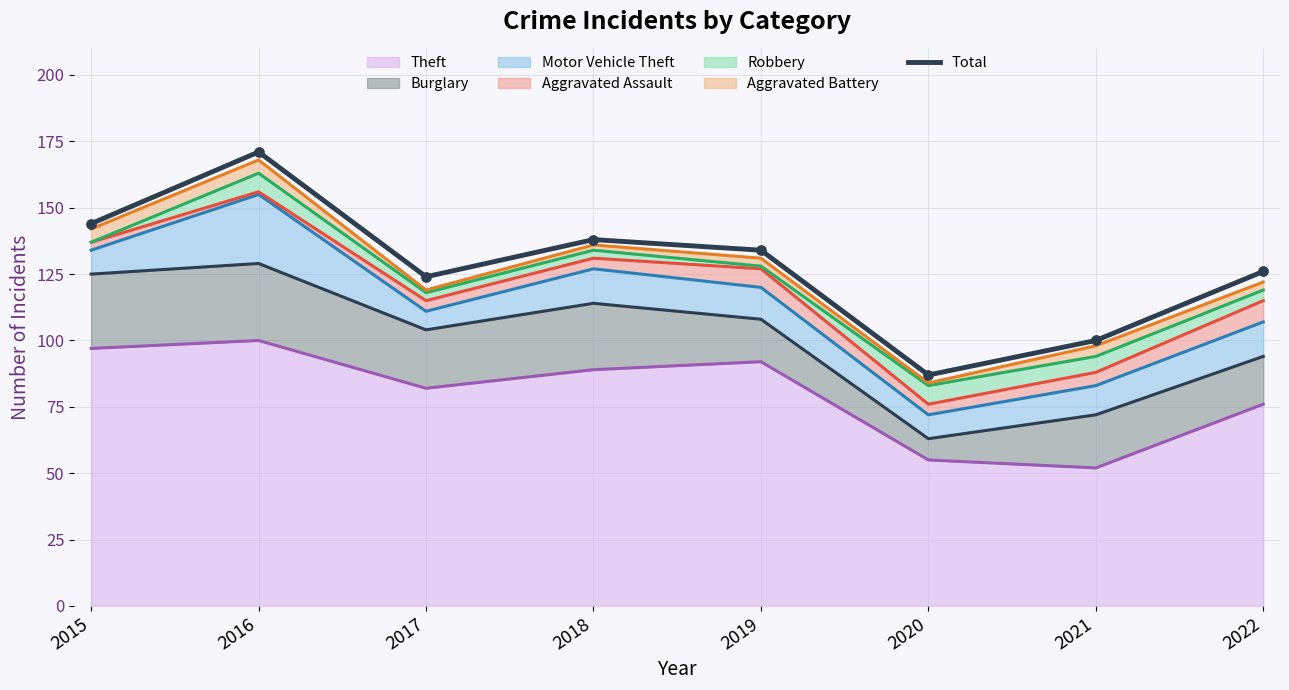

What is the ratio of the value at 2017 to the value at 2016?

0.7